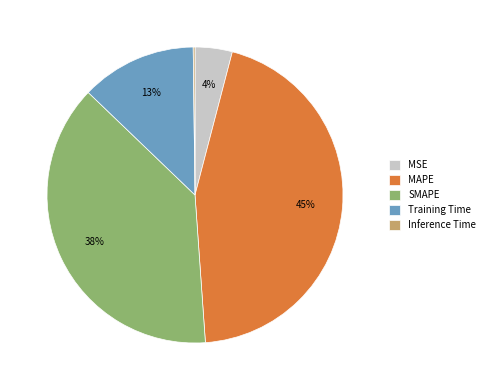

Which has a higher value, SMAPE or MSE?

SMAPE